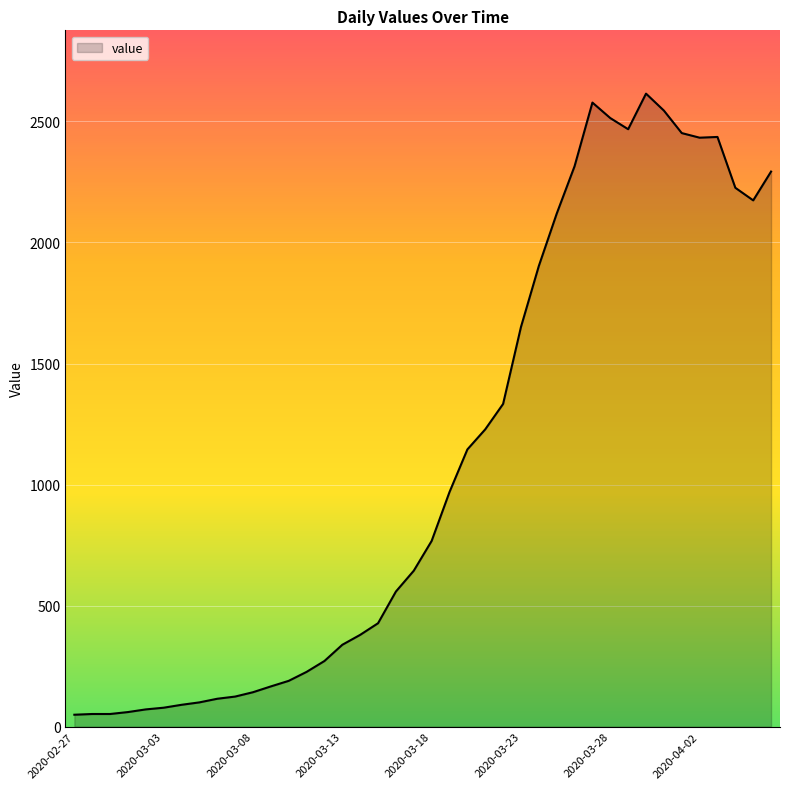

Count the number of categories in the chart.

40